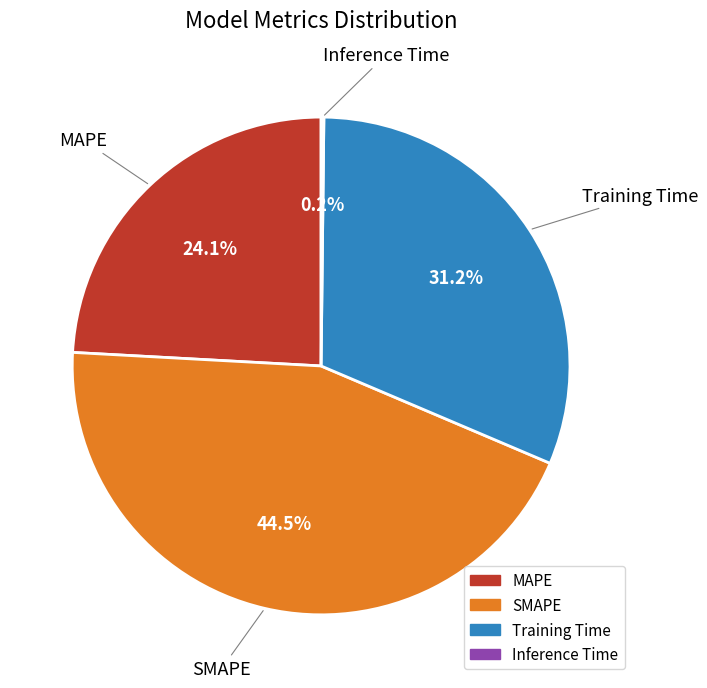

What is the ratio of the value at Training Time to the value at MAPE?

1.3